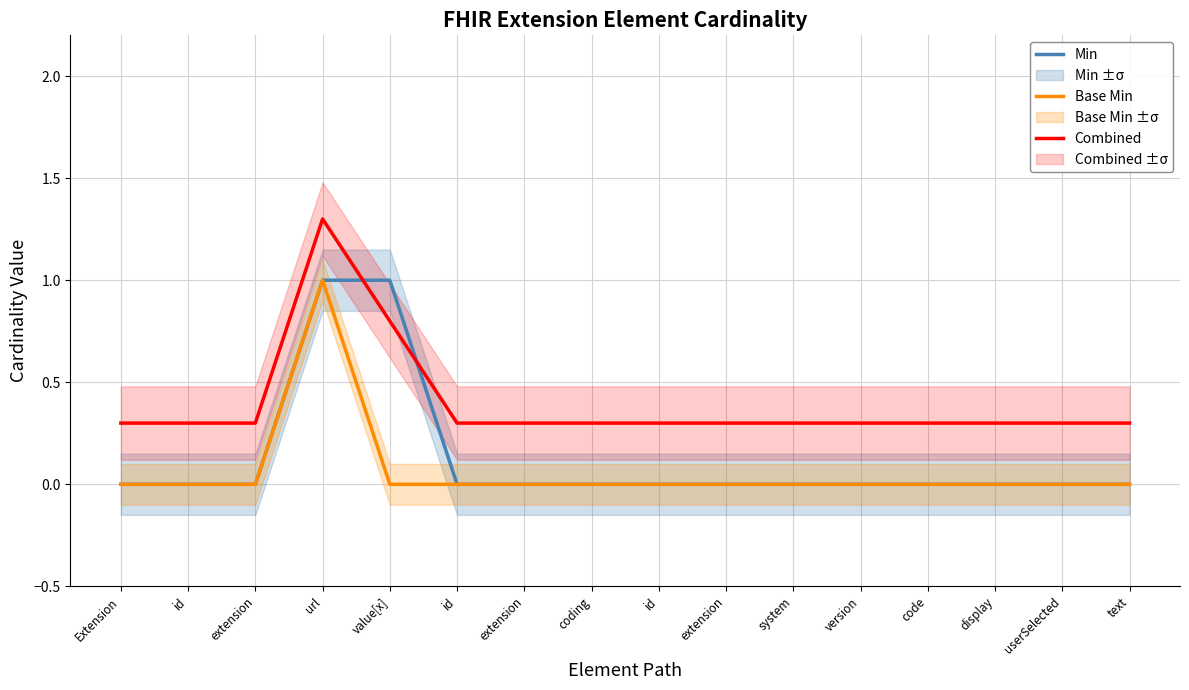

What is the sum of all Combined values?

6.3